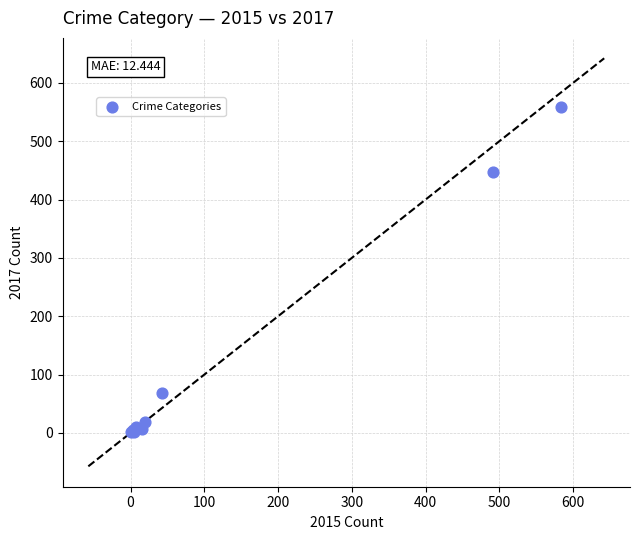

What Y value in the scatter plot is closest to 279?

447